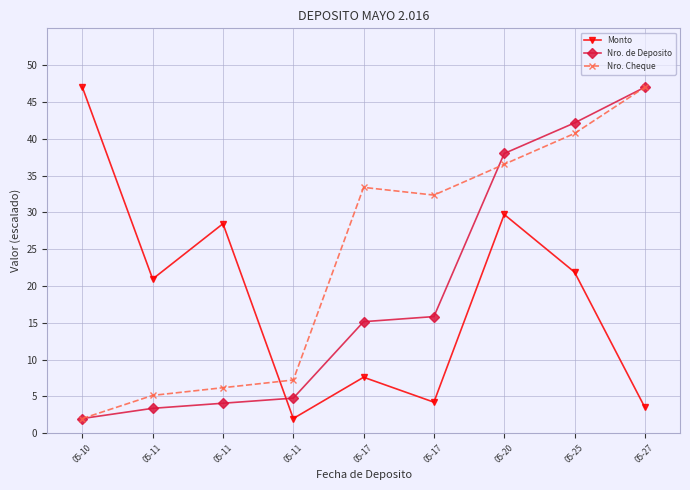

The value of Monto at 05-17 is 1.5. True or false?

False